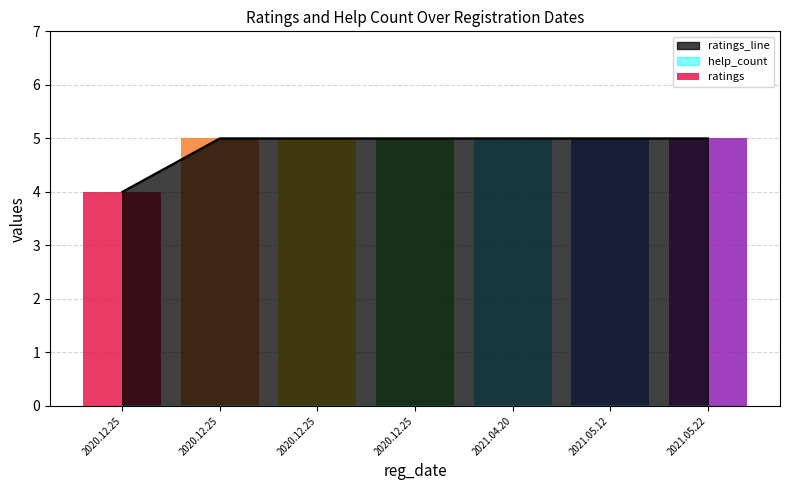

How many categories are shown in the chart?

7